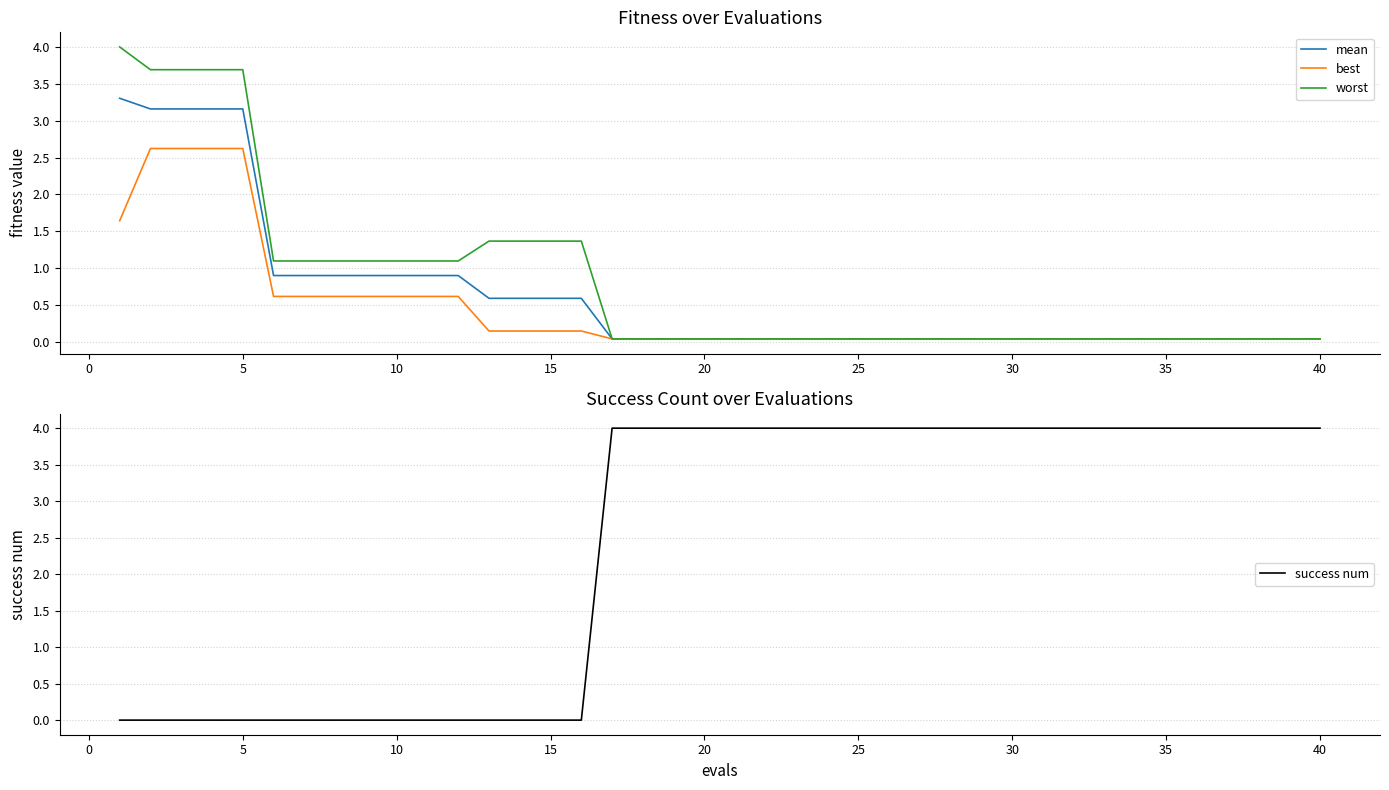

Which series has the widest spread of values?

success num